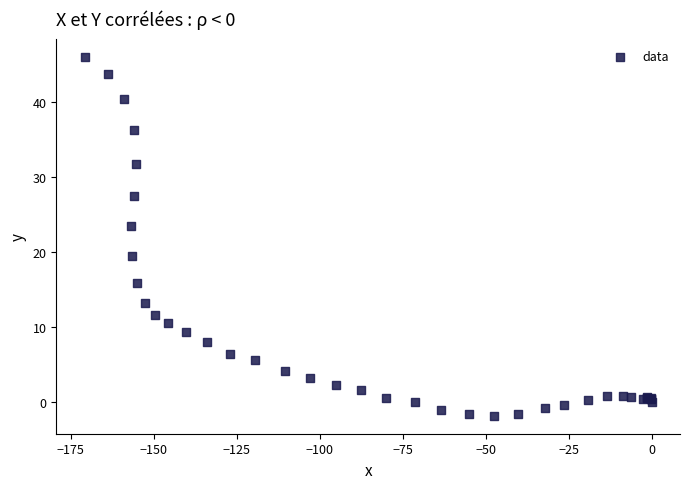

What Y value in the scatter plot is closest to 22?

23.4